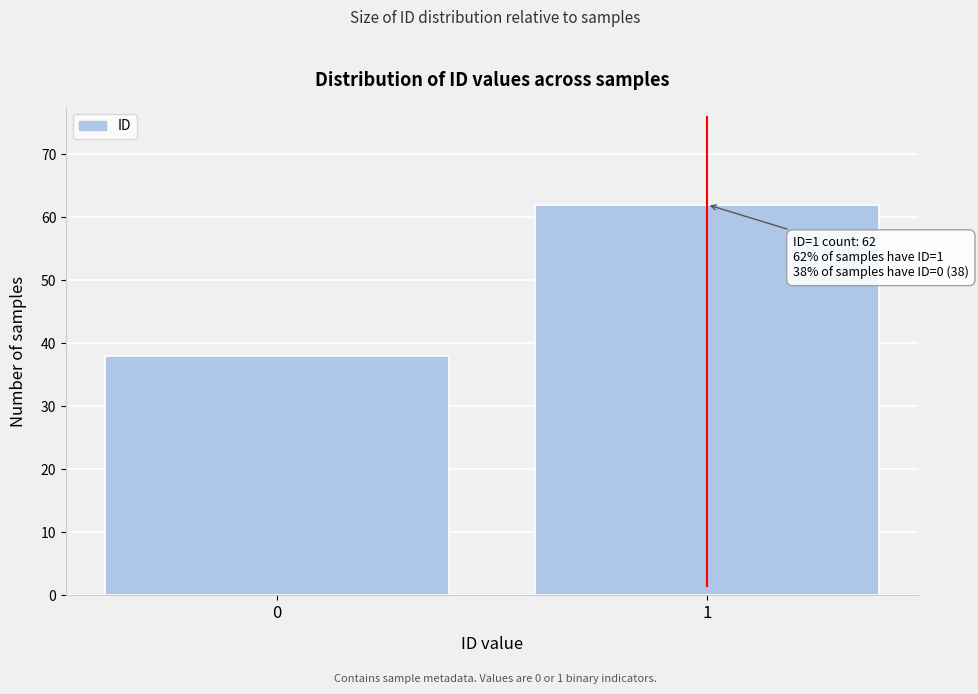

Reading left to right, what are all the values shown in this chart?

38	62